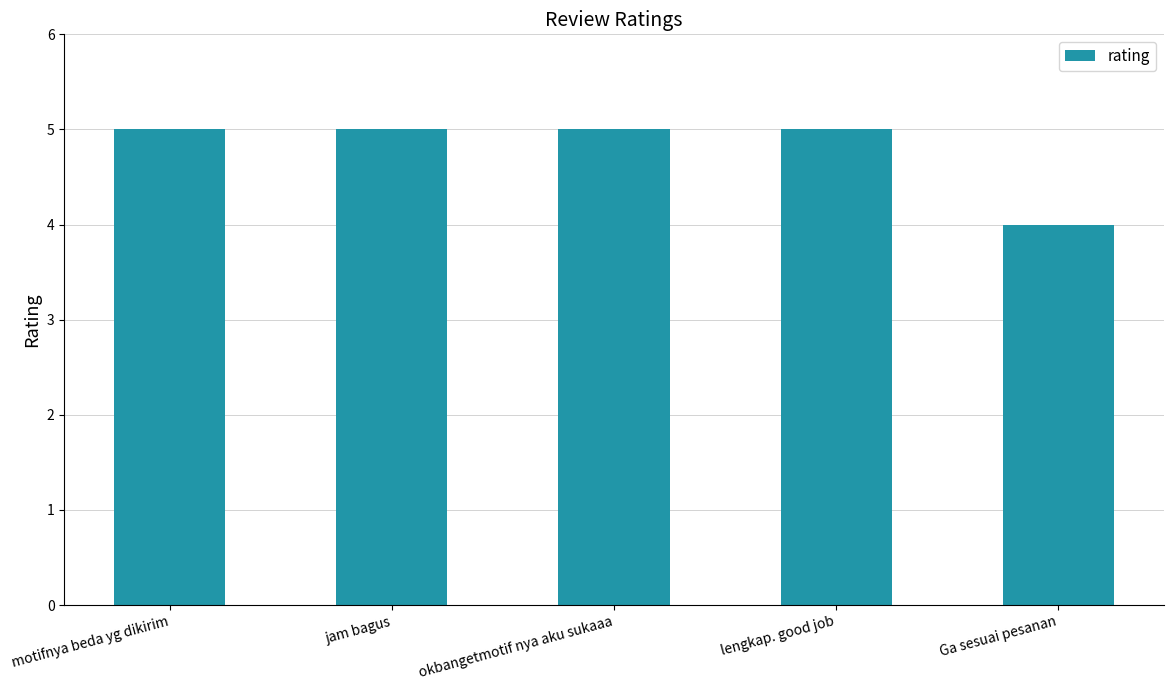

Where is the data nearest to the value 4?

Ga sesuai pesanan